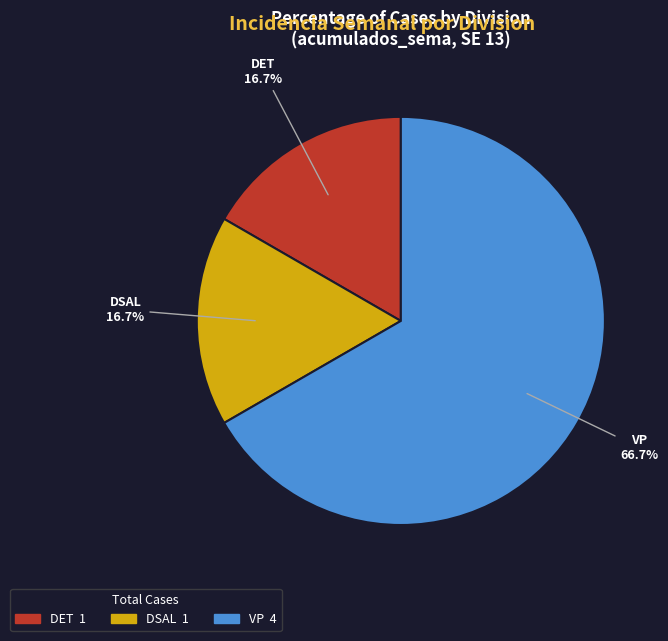

Is there a majority slice in this chart?

Yes